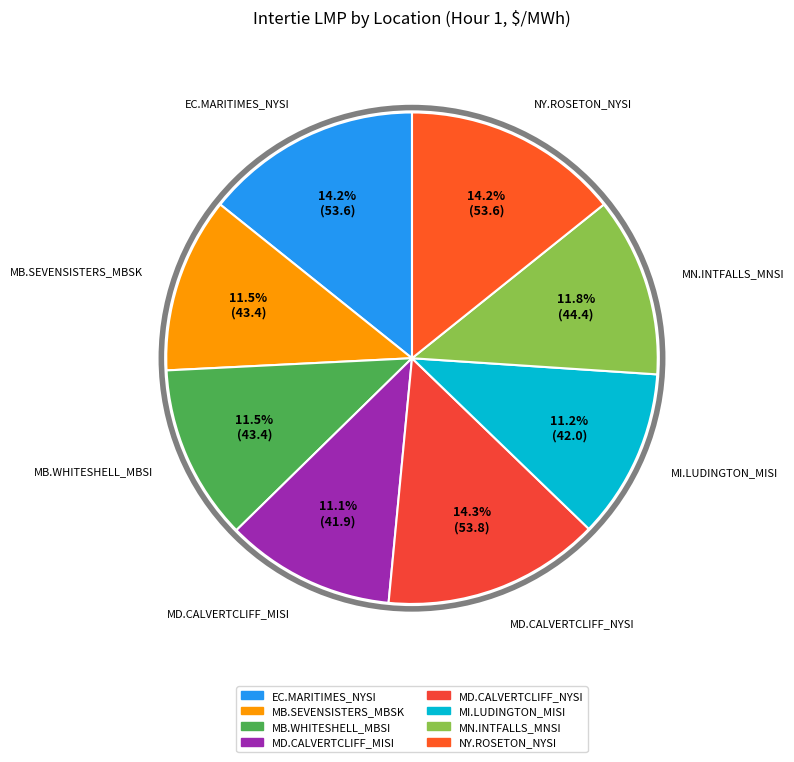

Is MB.WHITESHELL_MBSI the majority of the pie?

No